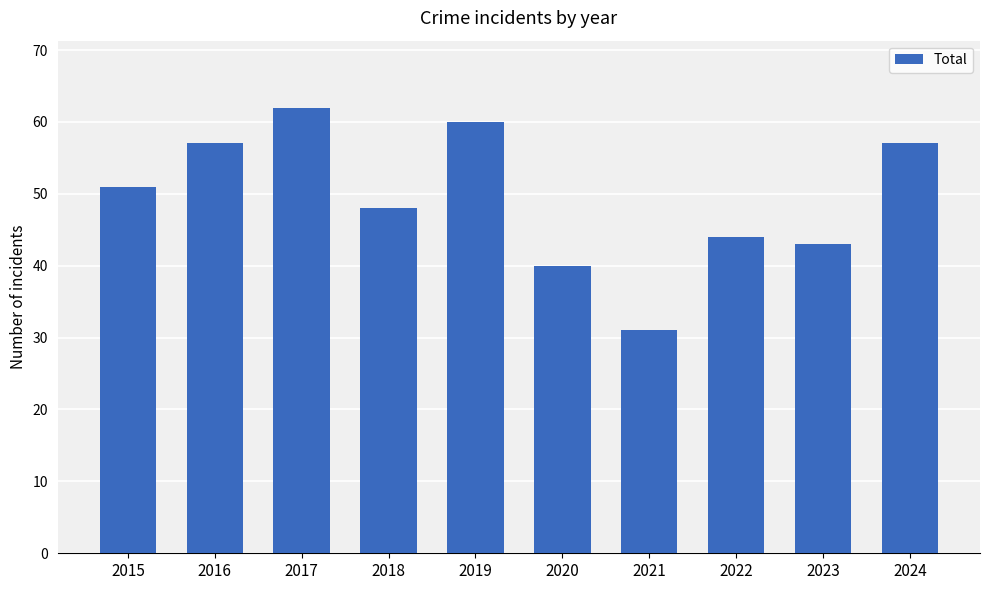

Read the value at 2023, to the nearest 10.

40